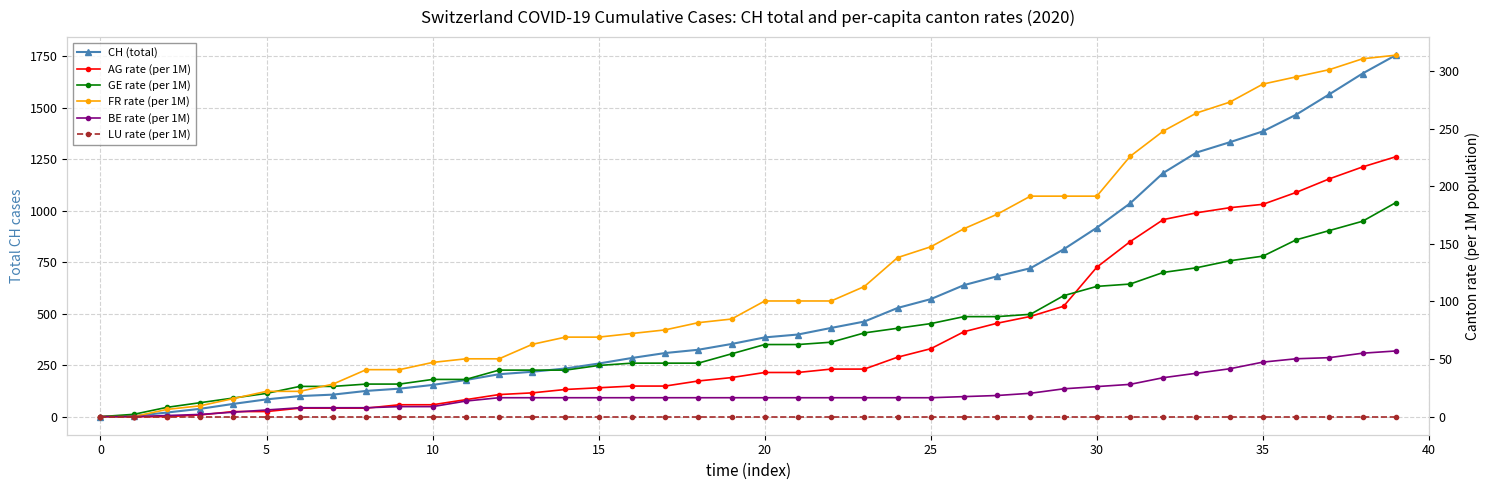

How many lines are shown in the chart?

6